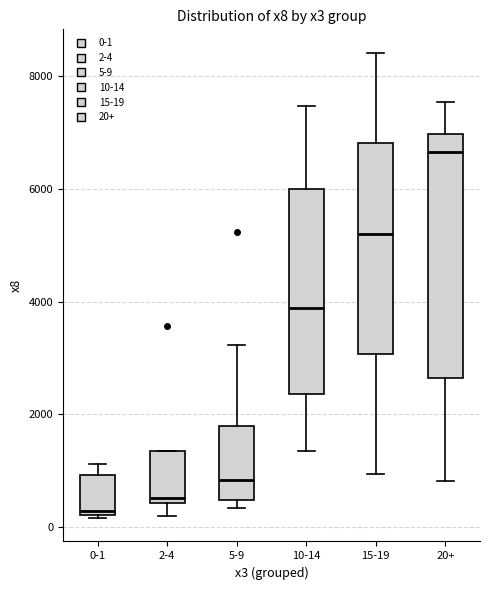

Reading left to right, transcribe this box plot: for each box, give where its median line is, the range the box spans, and where its two whiskers end, as read against the y-axis. The values are not printed on the chart, so give them approximately, as read against the axis.

0-1: median 200 (just above the box's lower edge), box 200 to 1000, whiskers 200 to 1200
2-4: median 600, box 400 to 1400, whiskers 200 to 1400
5-9: median 800, box 400 to 1800, whiskers 400 (just below the box's lower edge) to 3200
10-14: median 3800, box 2400 to 6000, whiskers 1400 to 7400
15-19: median 5200, box 3000 to 6800, whiskers 1000 to 8400
20+: median 6600, box 2600 to 7000, whiskers 800 to 7600